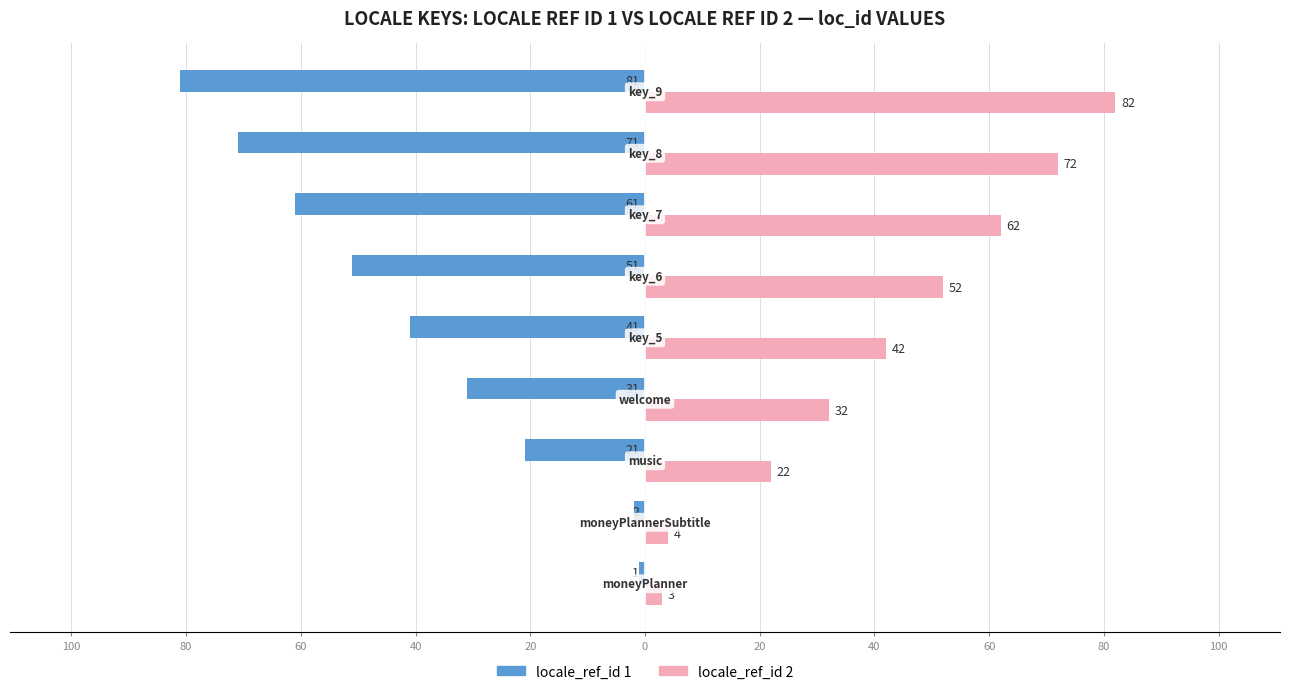

What are all the series names shown in the legend?

locale_ref_id 1, locale_ref_id 2